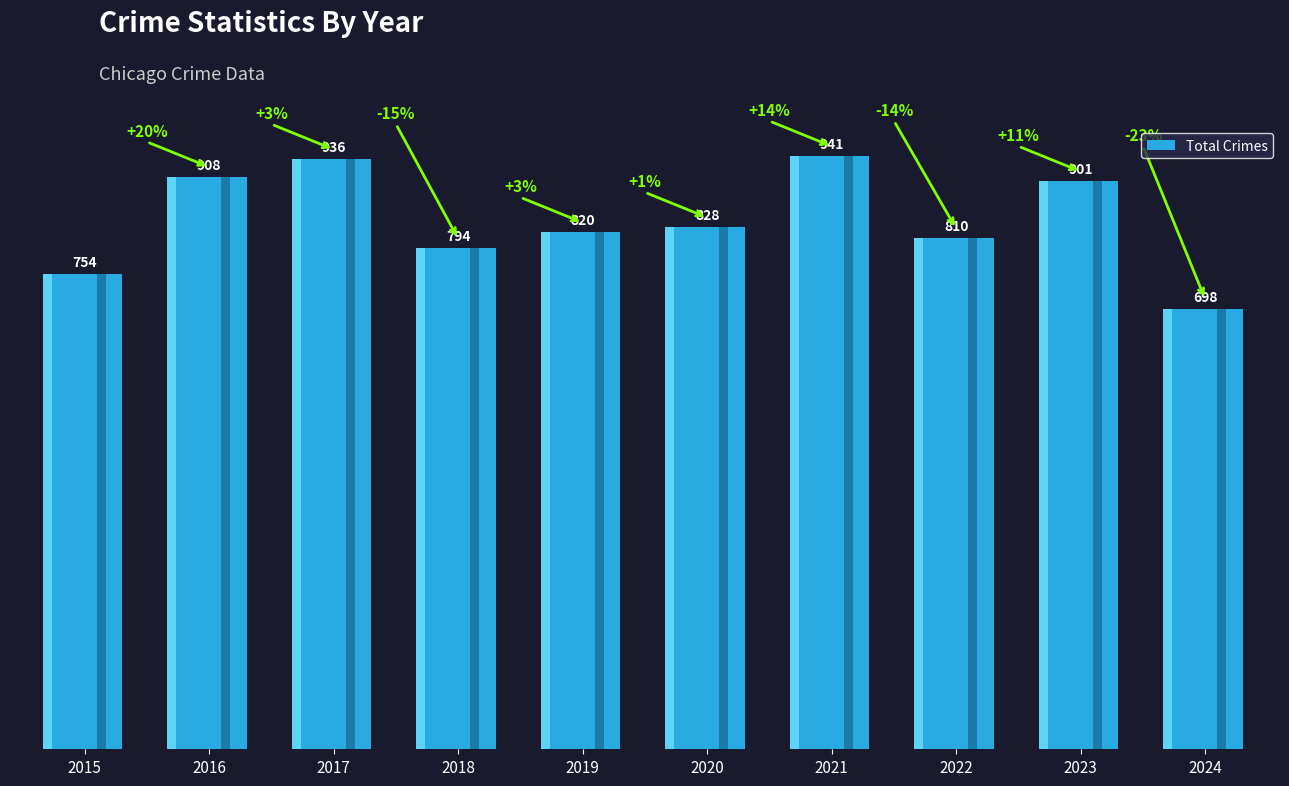

Reading left to right, list all the values displayed in this chart.

754	908	936	794	820	828	941	810	901	698